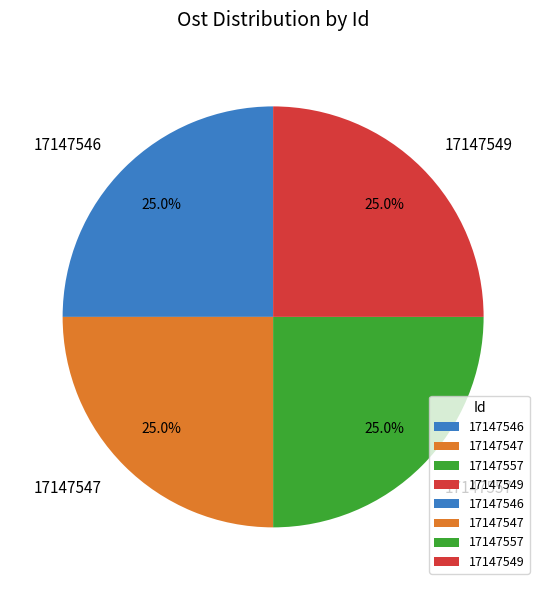

What percentage is the 17147549 slice, to the nearest percent?

25%